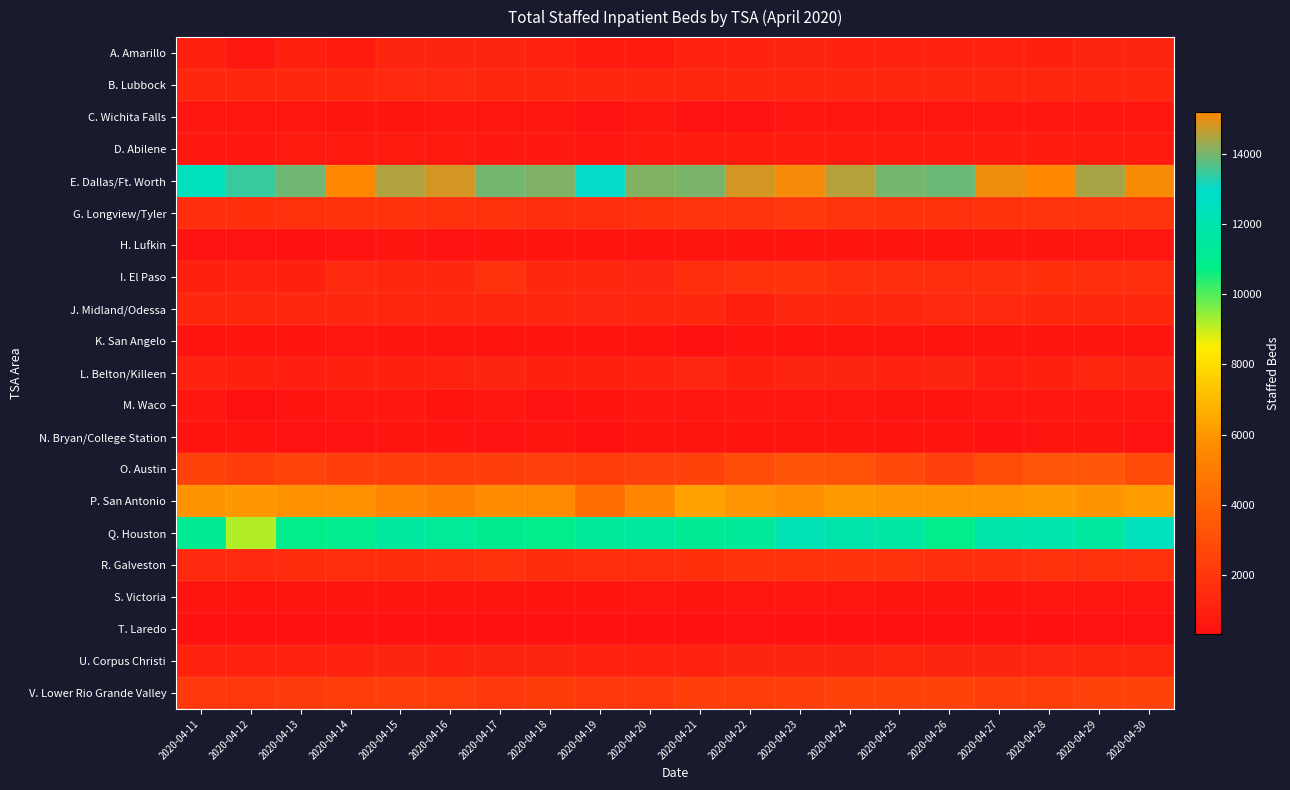

What is the total value across all series at 2020-04-29?

54061